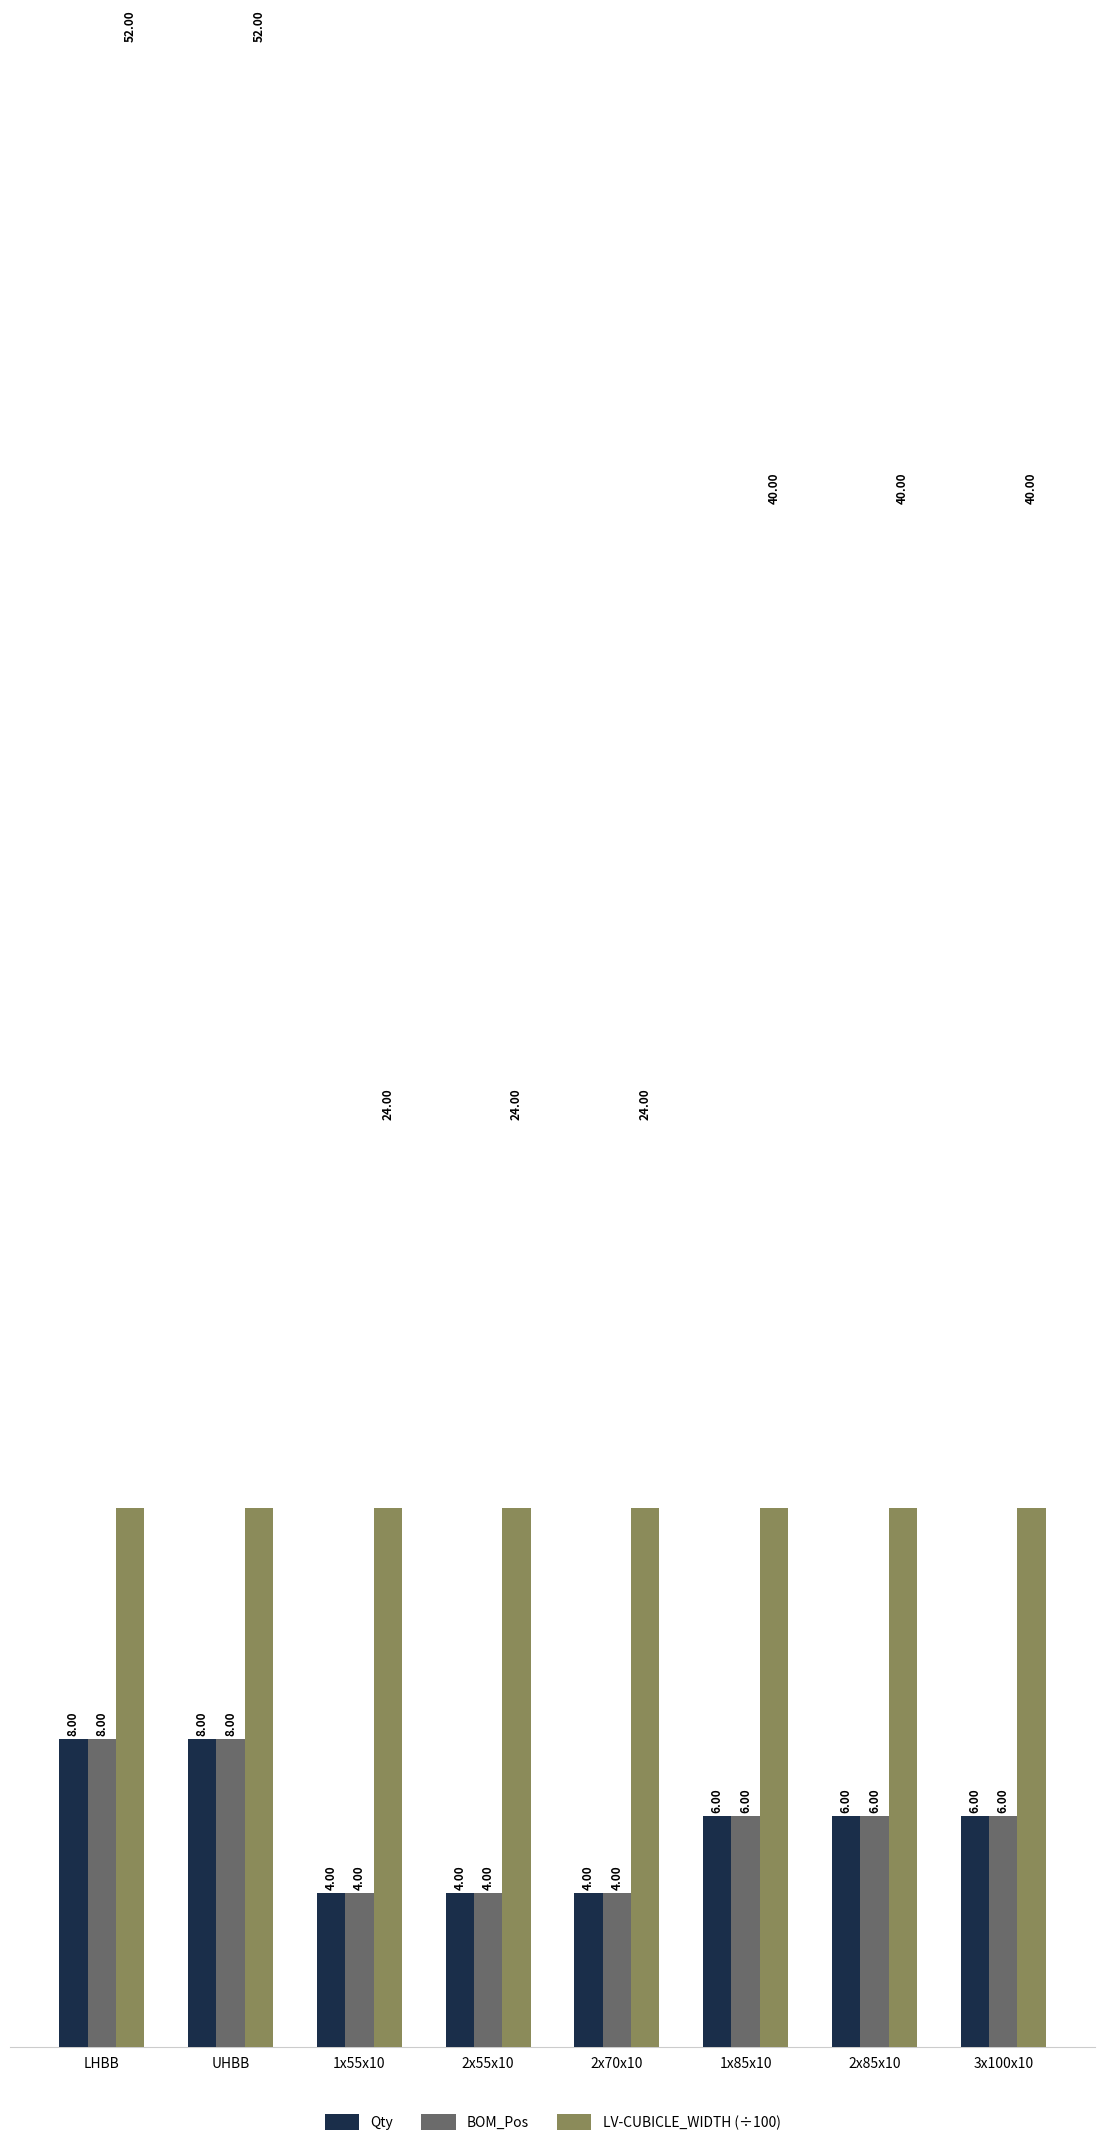

The BOM_Pos series shows 7 at 1x55x10. True or false?

False